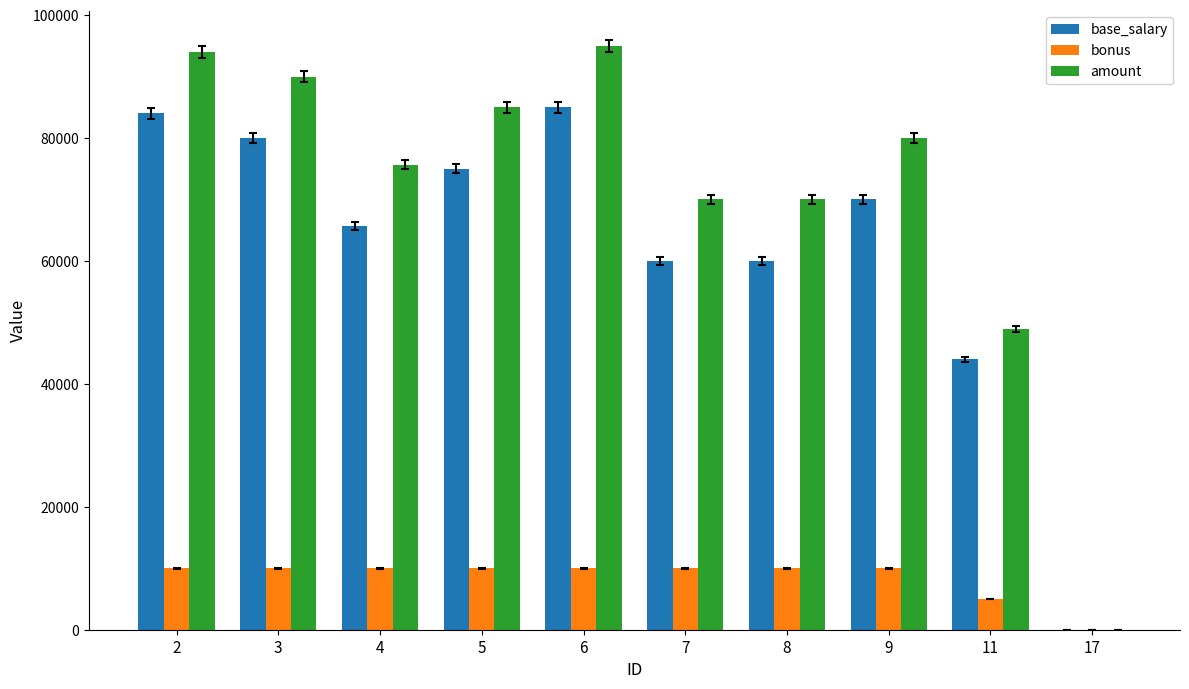

What is the sum of the base_salary values at 9 and 5?

145000